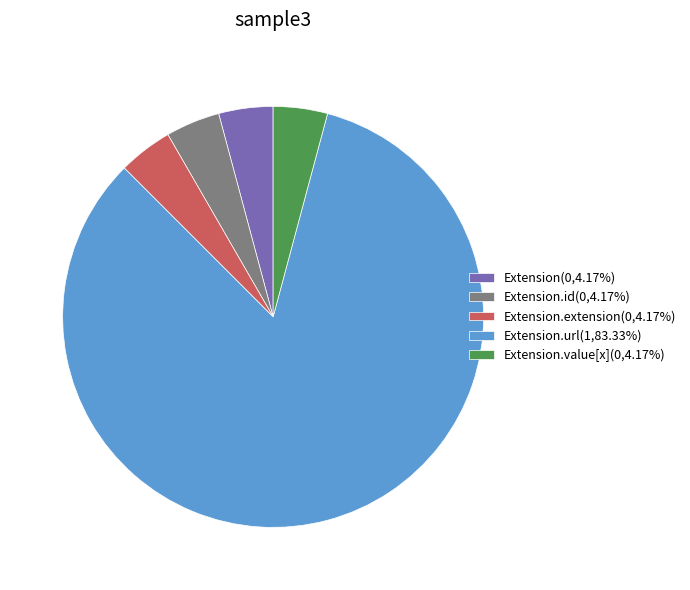

Combined, do Extension.value[x](0,4.17%) and Extension.url(1,83.33%) account for over 50%?

Yes